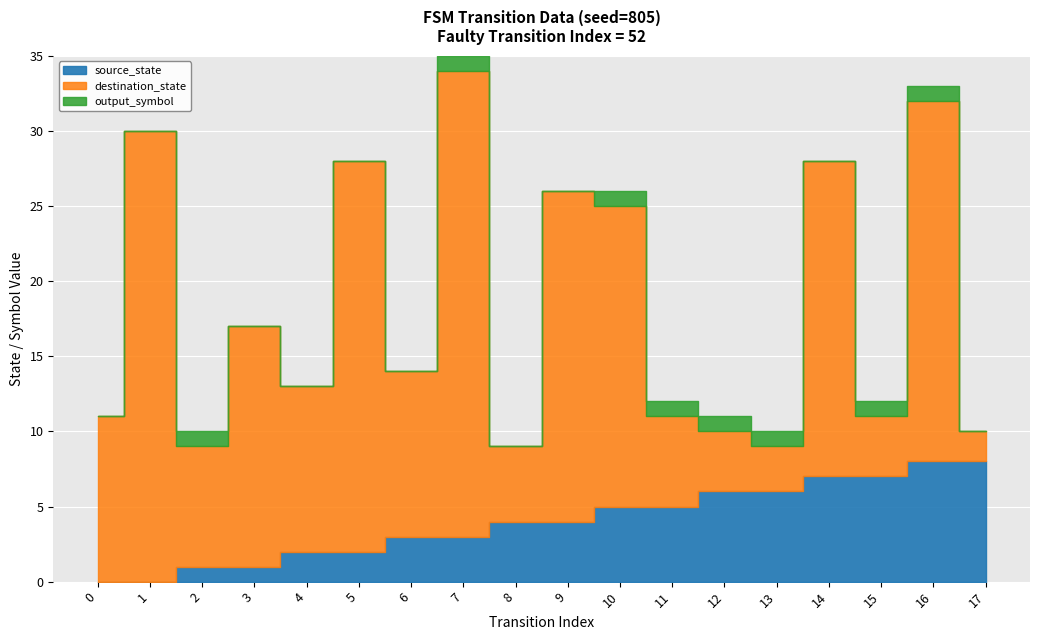

How many lines are shown in the chart?

3